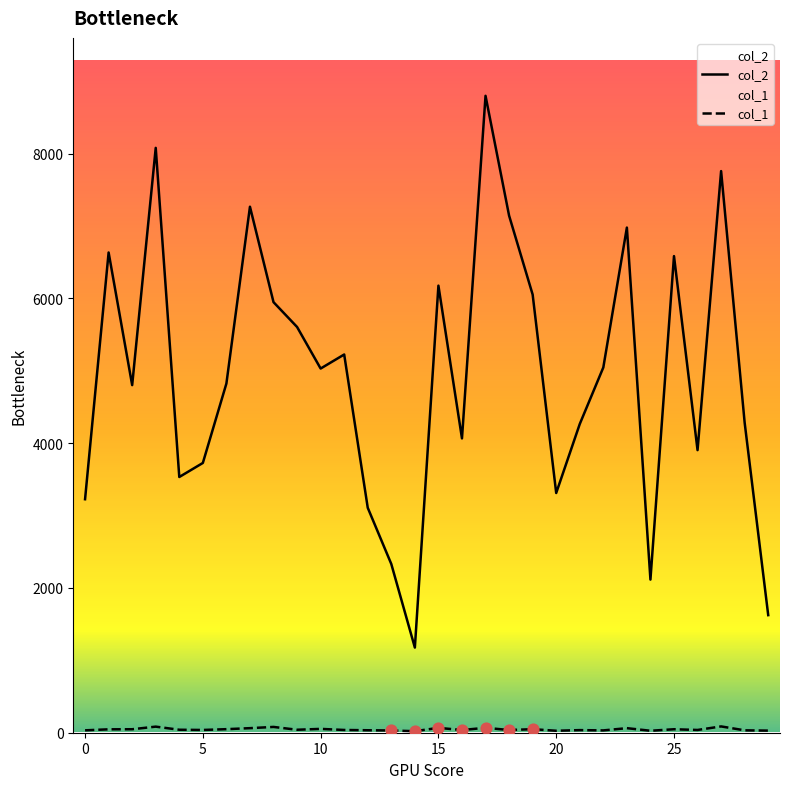

At which category is the sum across all series the highest?

17